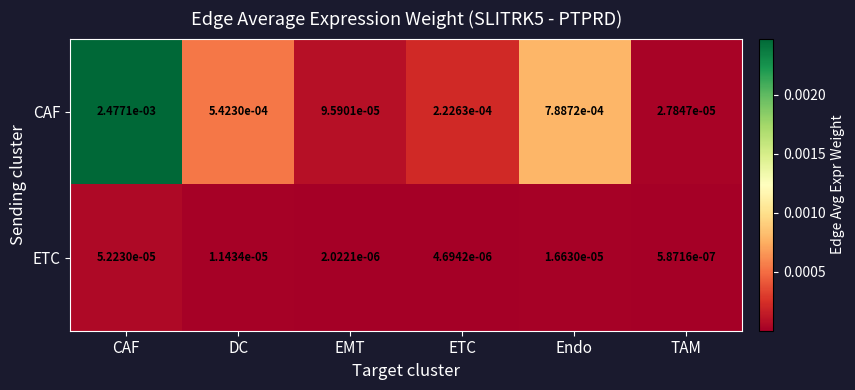

Rank the series by their maximum value, from highest to lowest.

CAF, ETC